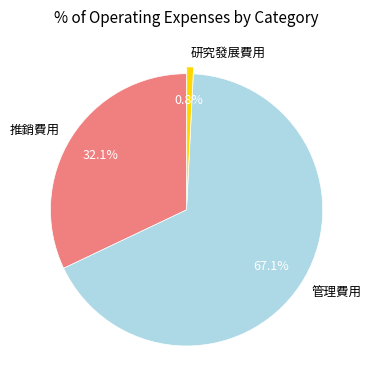

What is the total percentage of 推銷費用 and 研究發展費用?

32.9%